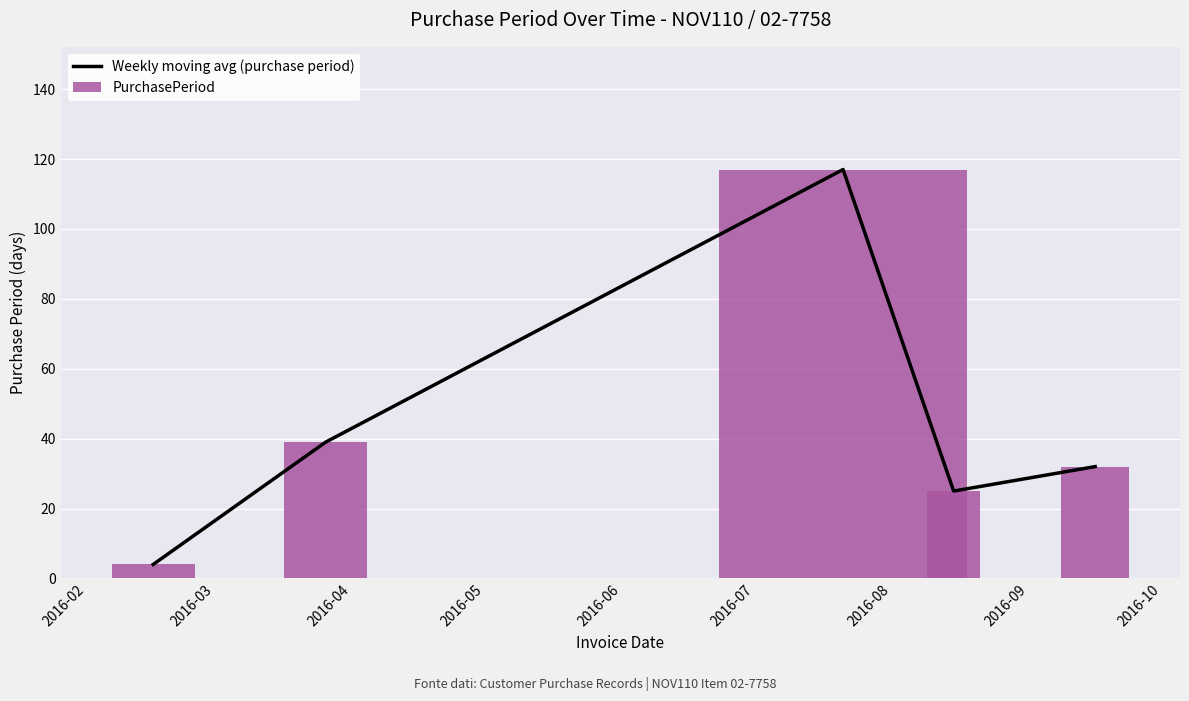

What is the sum of all PurchasePeriod values?

217